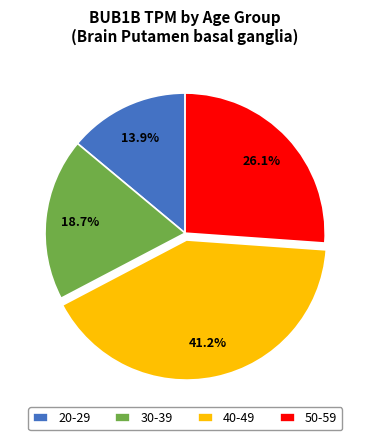

Is there any slice that represents more than half of the pie?

No